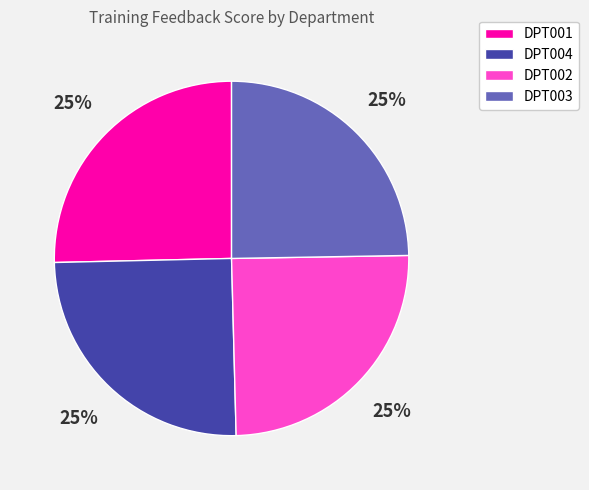

To the nearest percent, what is the combined percentage of DPT003 and DPT004?

50%